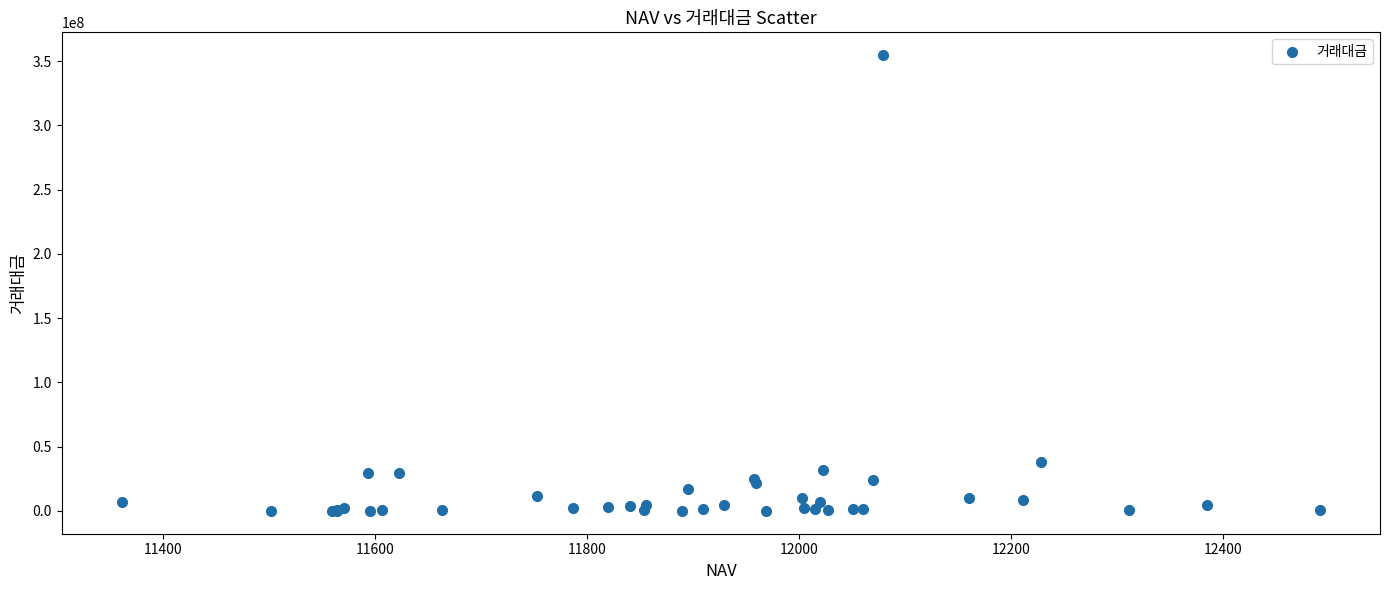

What Y value in the scatter plot is closest to 177351955?

38099050